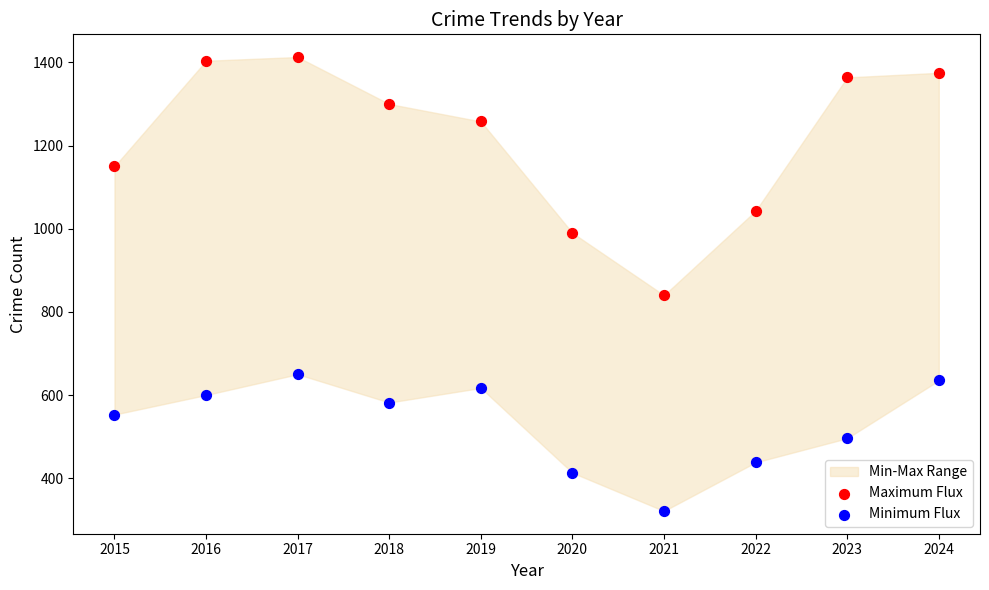

In the Maximum Flux series, what Y value is closest to 1126?

1150